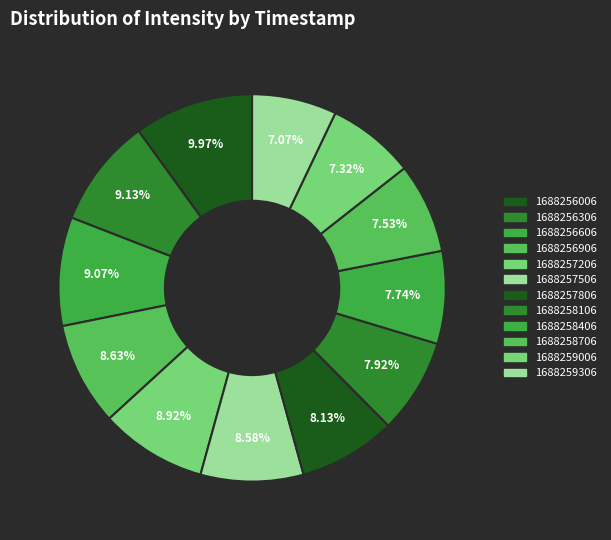

Rank the categories by value from highest to lowest.

1688256006, 1688256306, 1688256606, 1688257206, 1688256906, 1688257506, 1688257806, 1688258106, 1688258406, 1688258706, 1688259006, 1688259306